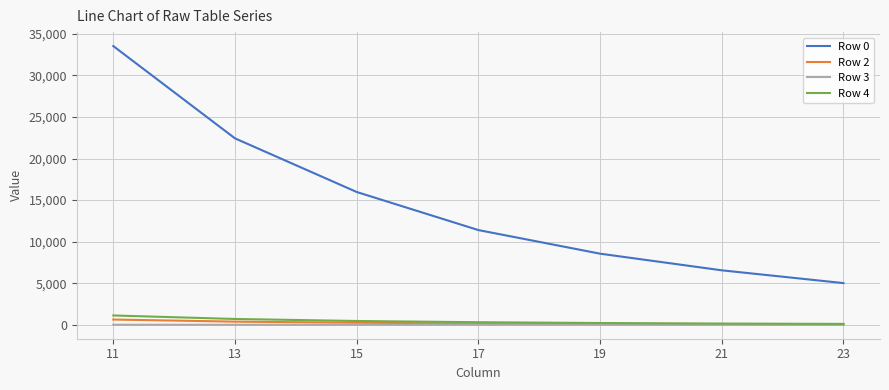

Which series has the widest spread of values?

Row 0